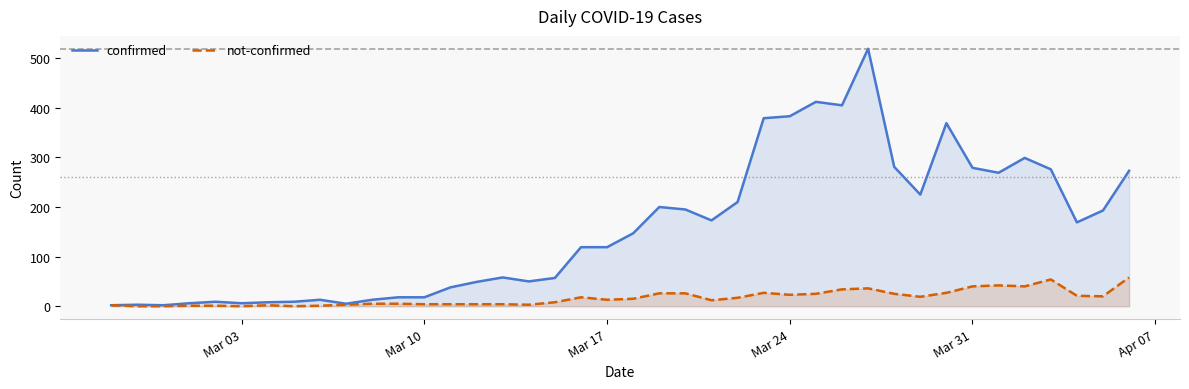

Which series has the largest total across all categories?

confirmed